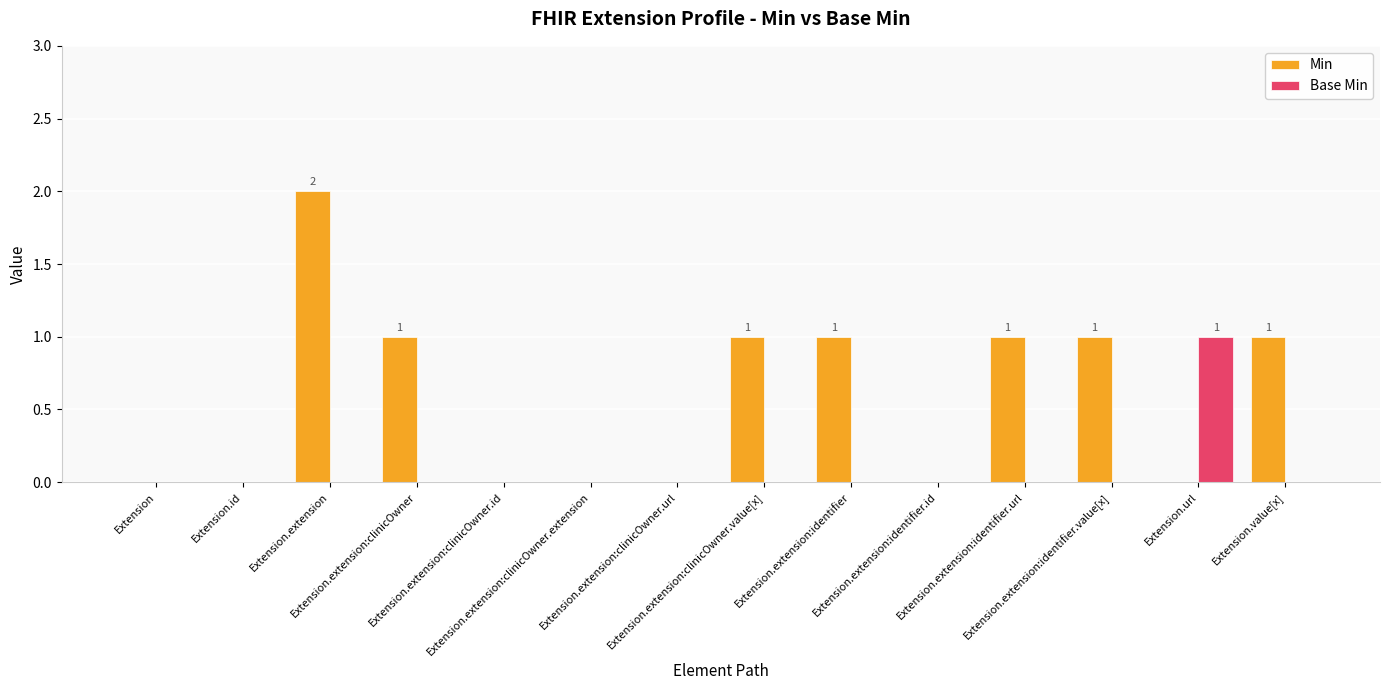

Which series has the largest total across all categories?

Min